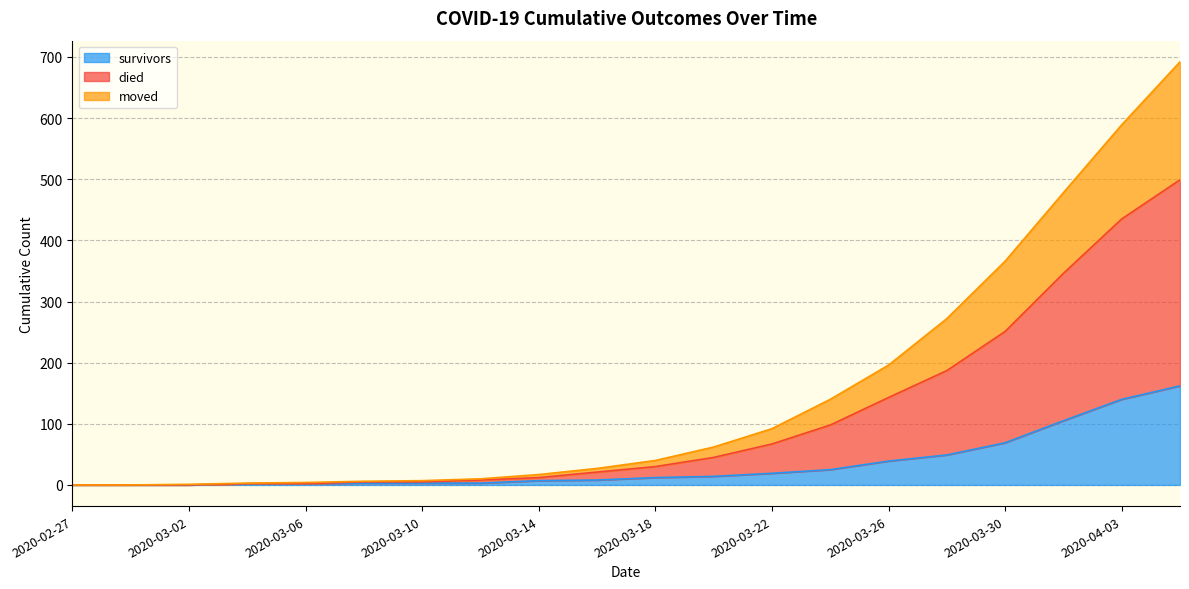

What are all the series names shown in the legend?

survivors, died, moved